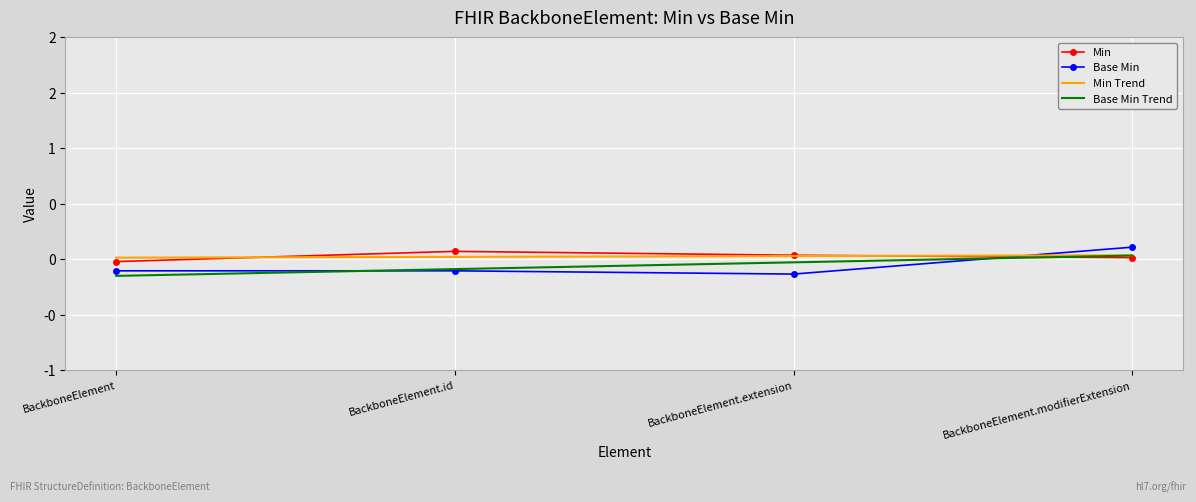

What is the minimum value for Base Min?

-0.1